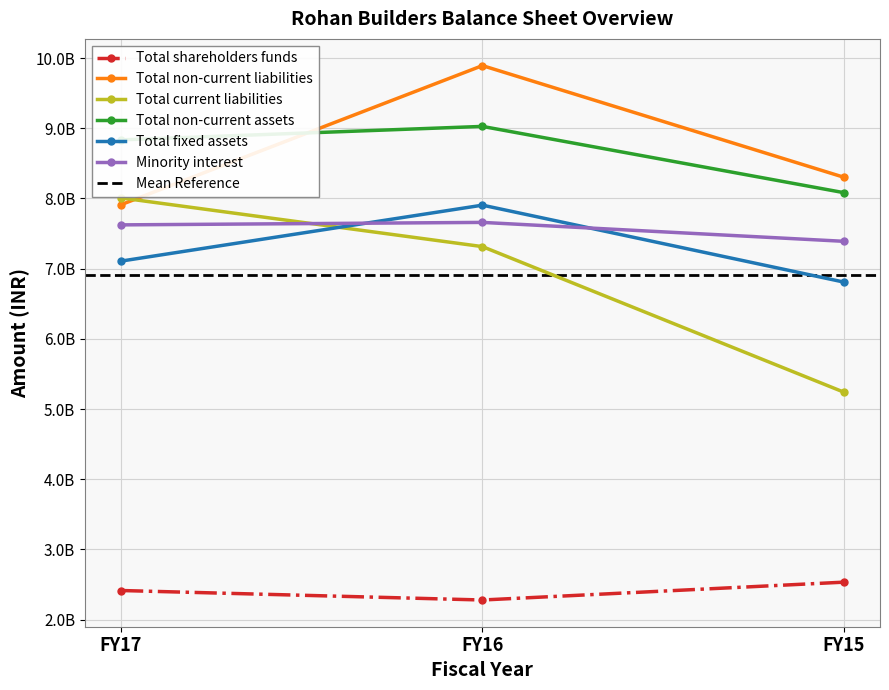

The value of Total current liabilities at FY17 is 12005256234. True or false?

False